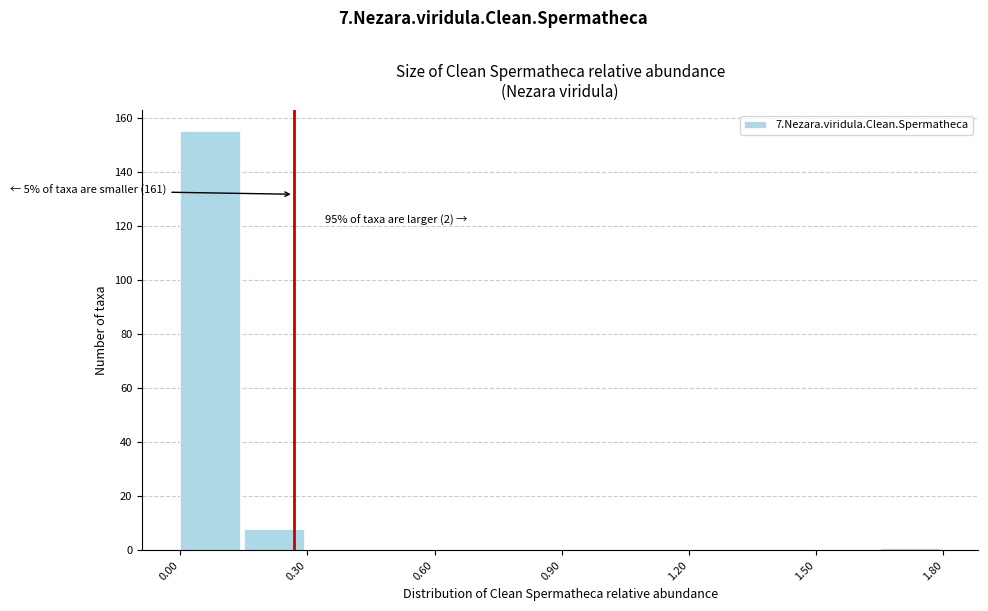

Read against the x-axis, roughly where is the centre of the tallest bar?

0.05